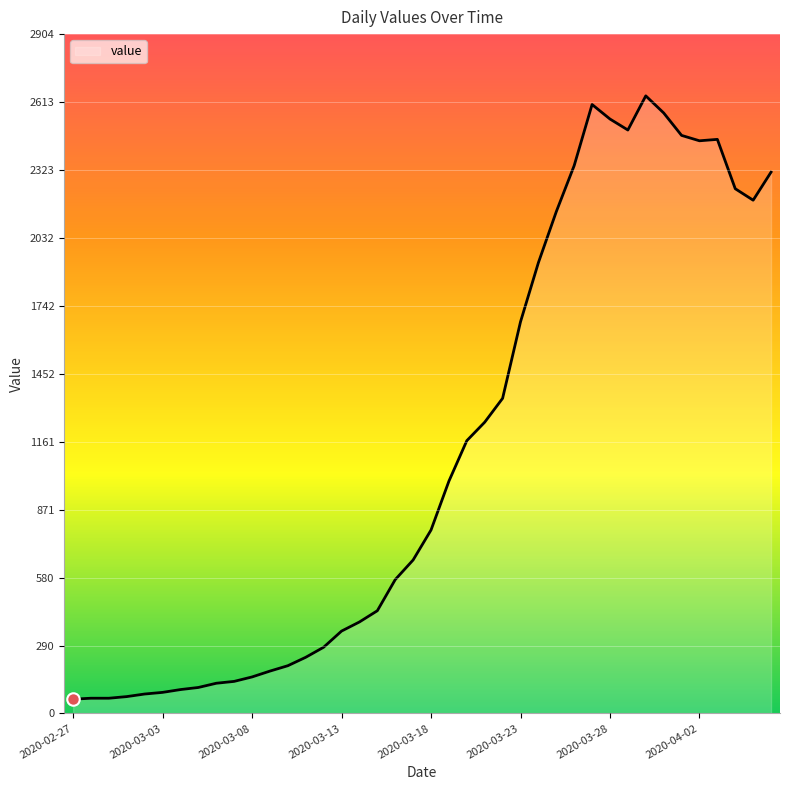

How many lines are shown in the chart?

1